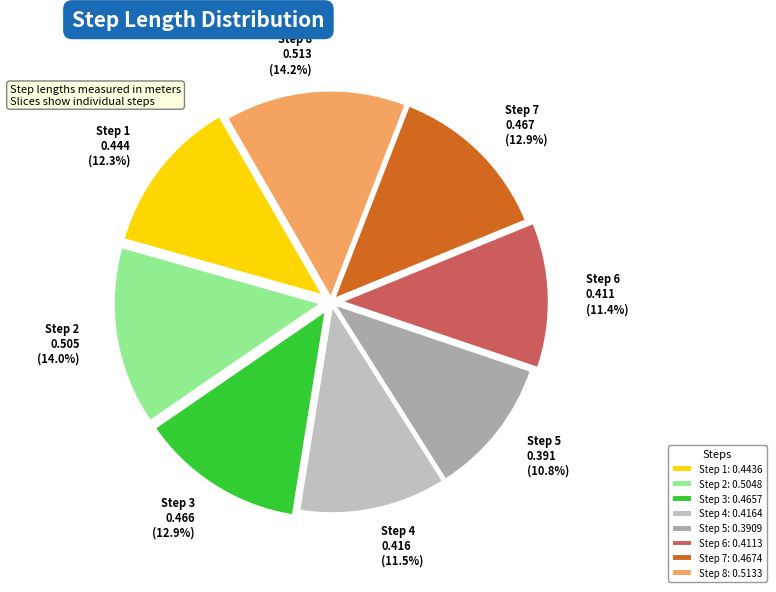

Which has a higher value, Step 2 or Step 7?

Step 2